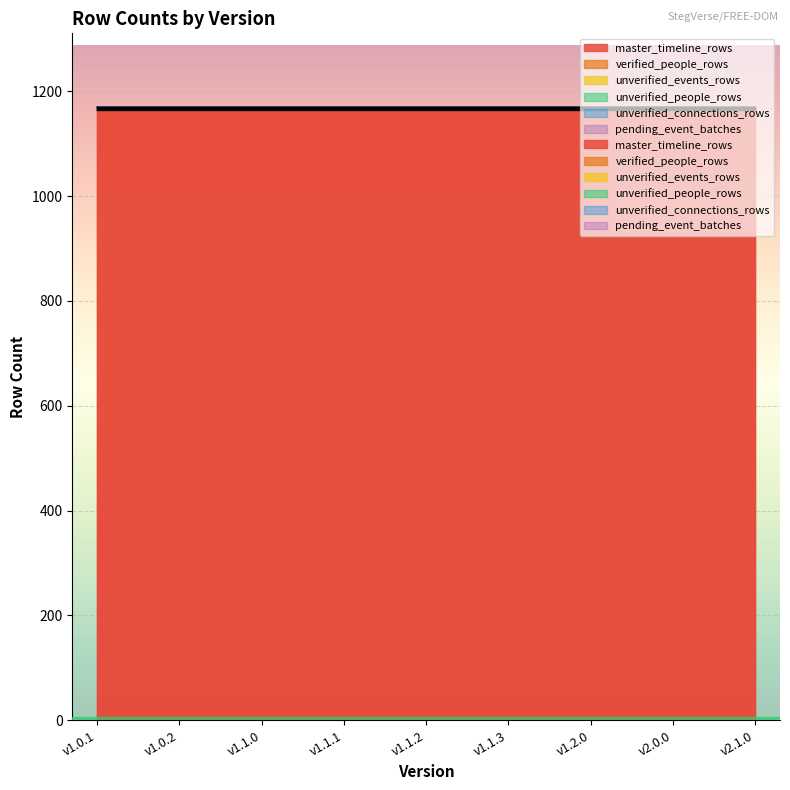

True or false: verified_people_rows has more than 0 points higher than both neighbors.

False